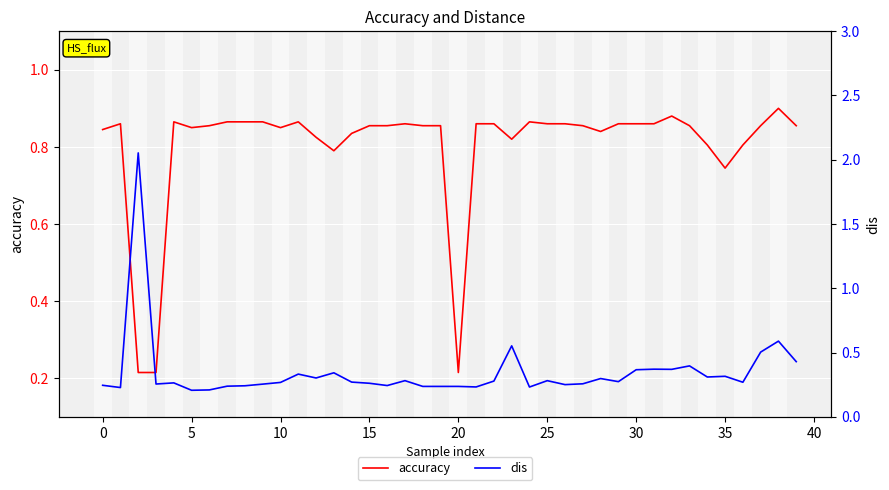

The accuracy series shows 0.2 at 25. True or false?

False